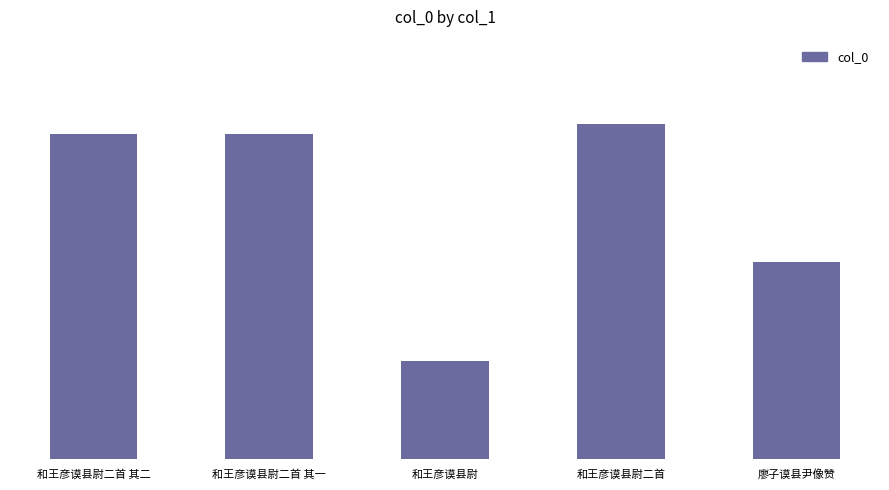

What is the greatest value displayed?

1106624